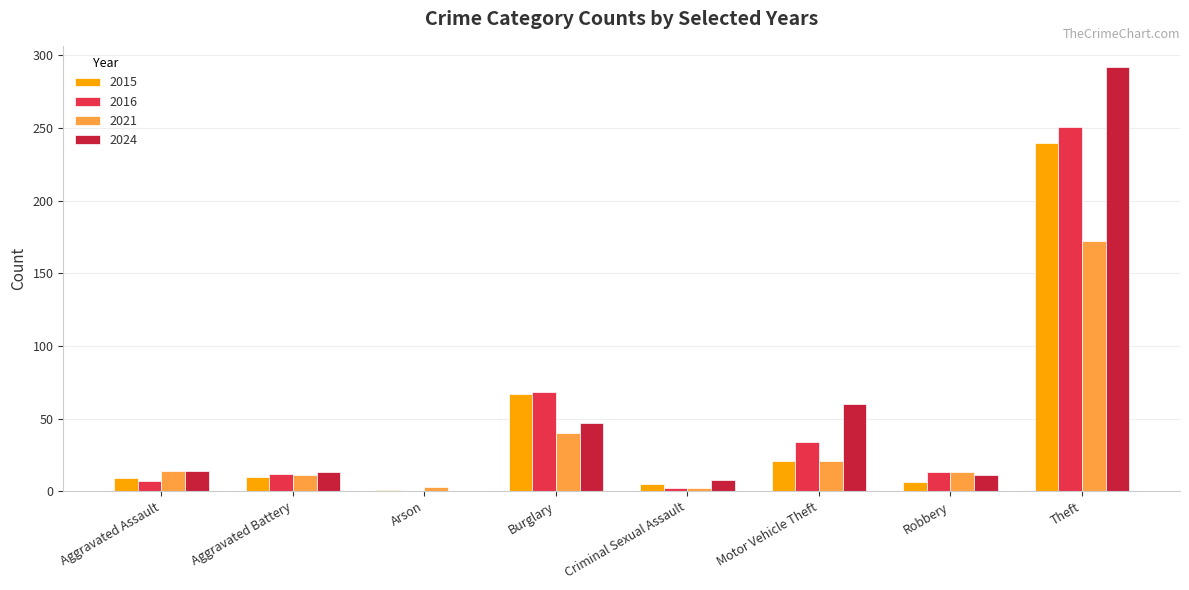

Between Motor Vehicle Theft and Theft, which series saw the biggest shift?

2024